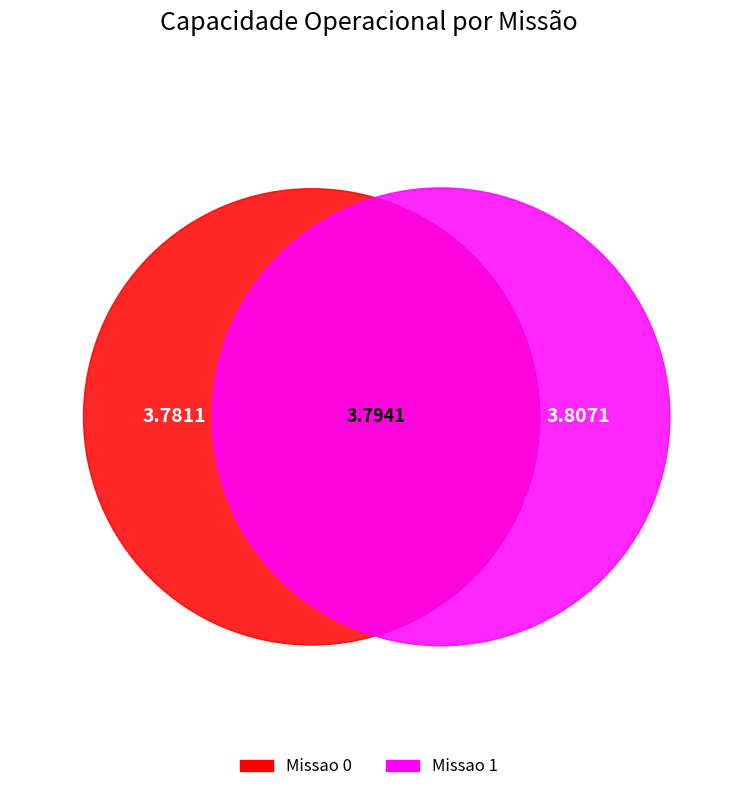

What is the ratio of the value at Missao 1 to the value at Missao 0?

1.0